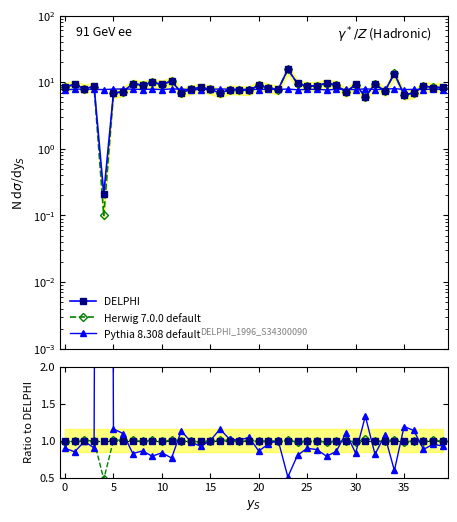

Rank the series at 29 from lowest to highest value.

Herwig 7.0.0 default, DELPHI, Pythia 8.308 default